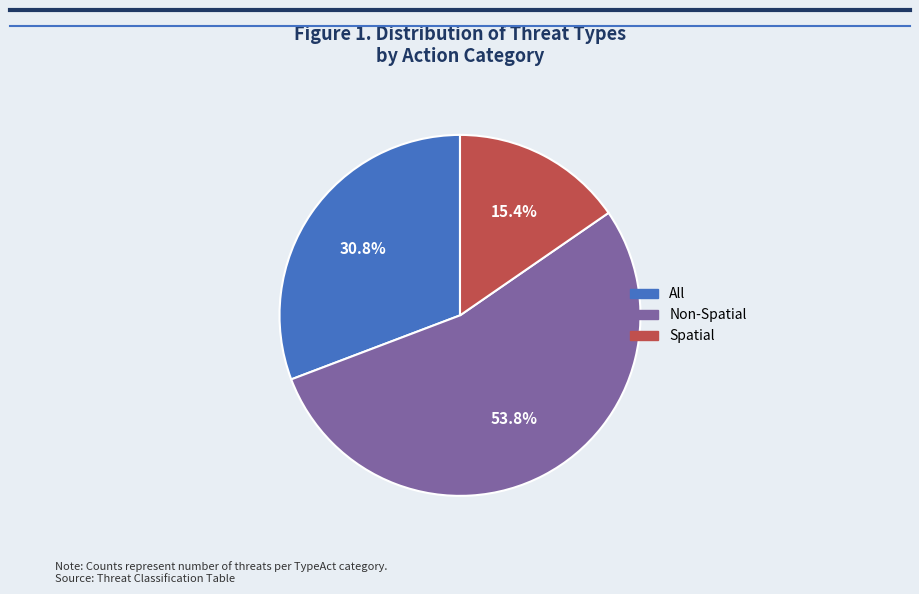

To the nearest percent, what portion does All represent?

31%